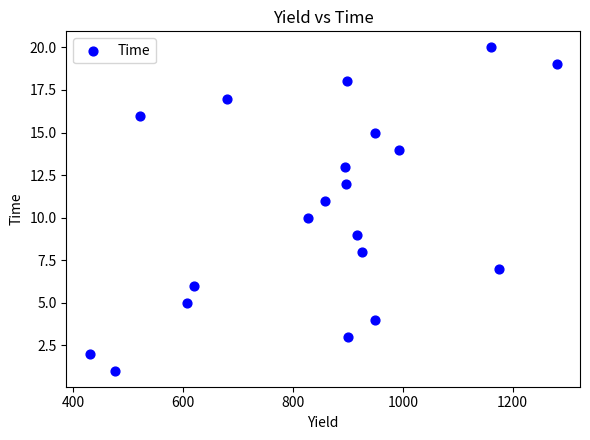

What is the range of Y values (max minus min)?

19